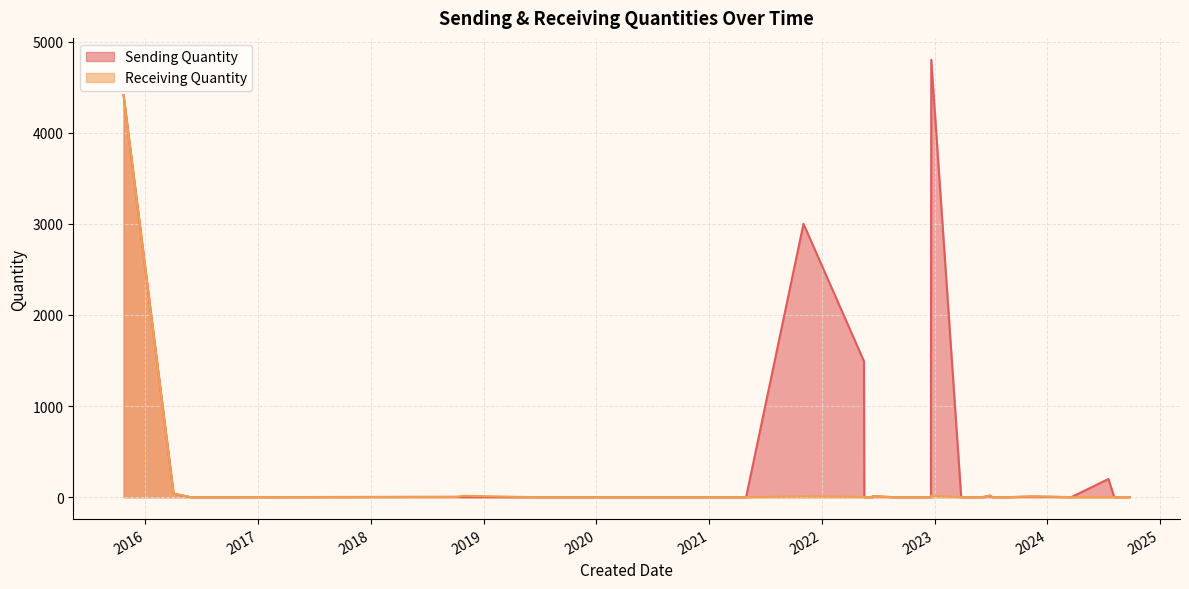

True or false: Sending Quantity and Receiving Quantity cross at least once.

False